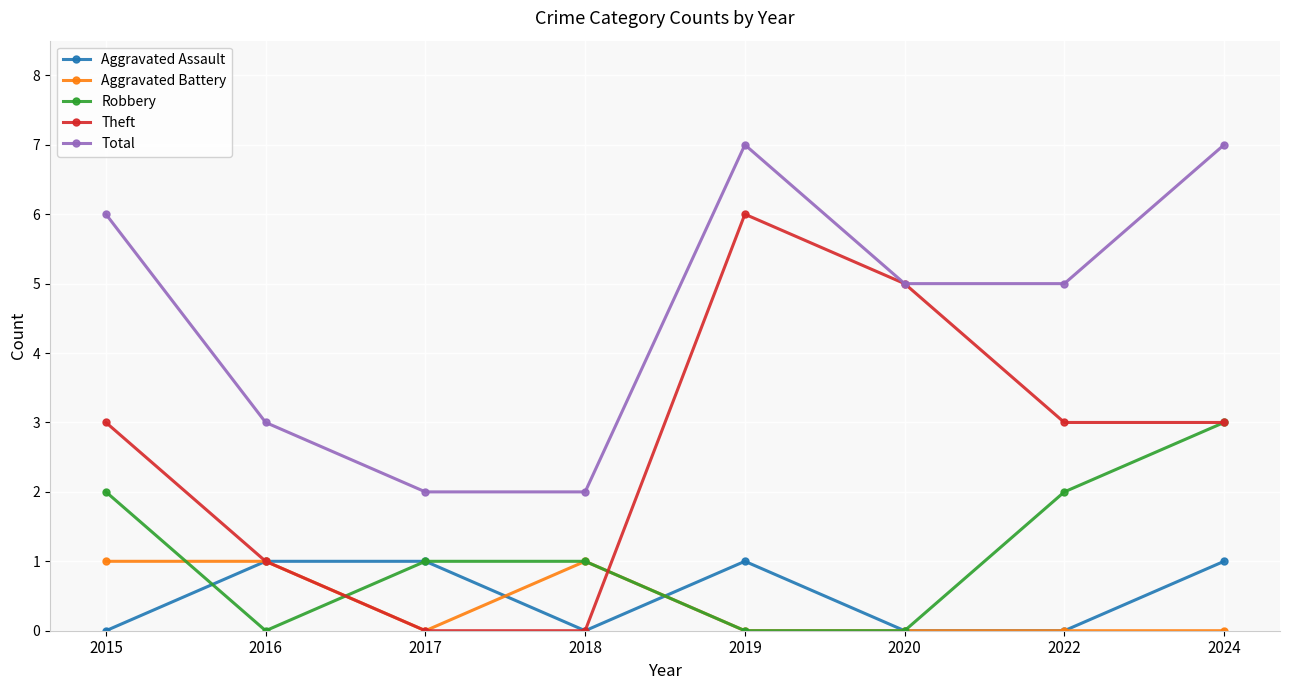

Which series has the largest range (max minus min)?

Theft